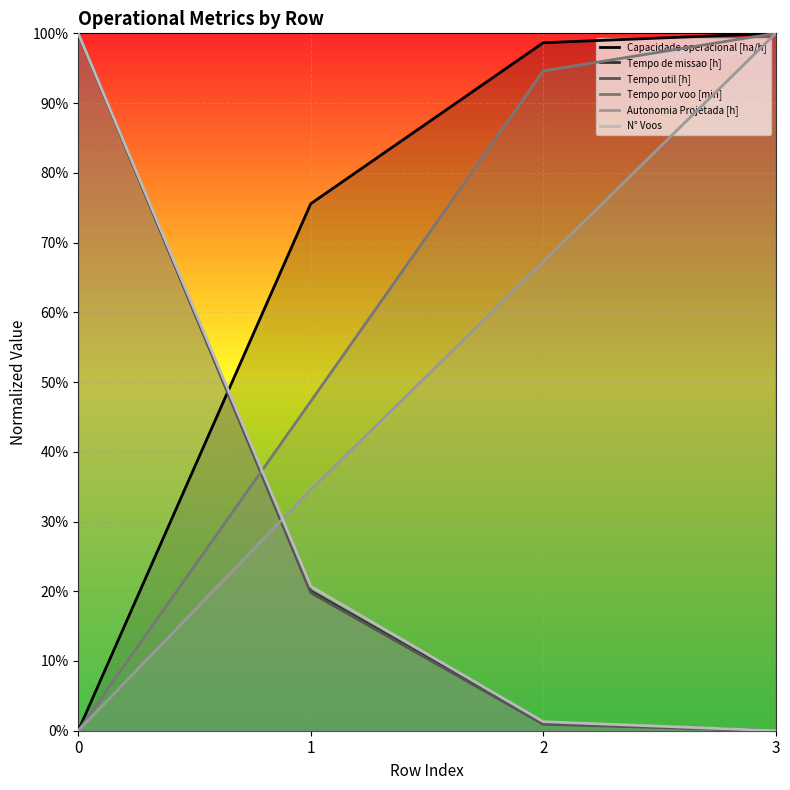

Reading left to right, extract all data points from this chart.

Capacidade operacional [ha/h]: 0=0.0	1=0.8	2=1.0	3=1.0
Tempo de missao [h]: 0=1.0	1=0.2	2=0.0	3=0.0
Tempo util [h]: 0=1.0	1=0.2	2=0.0	3=0.0
Tempo por voo [min]: 0=0.0	1=0.5	2=0.9	3=1.0
Autonomia Projetada [h]: 0=0.0	1=0.3	2=0.7	3=1.0
N° Voos: 0=1.0	1=0.2	2=0.0	3=0.0